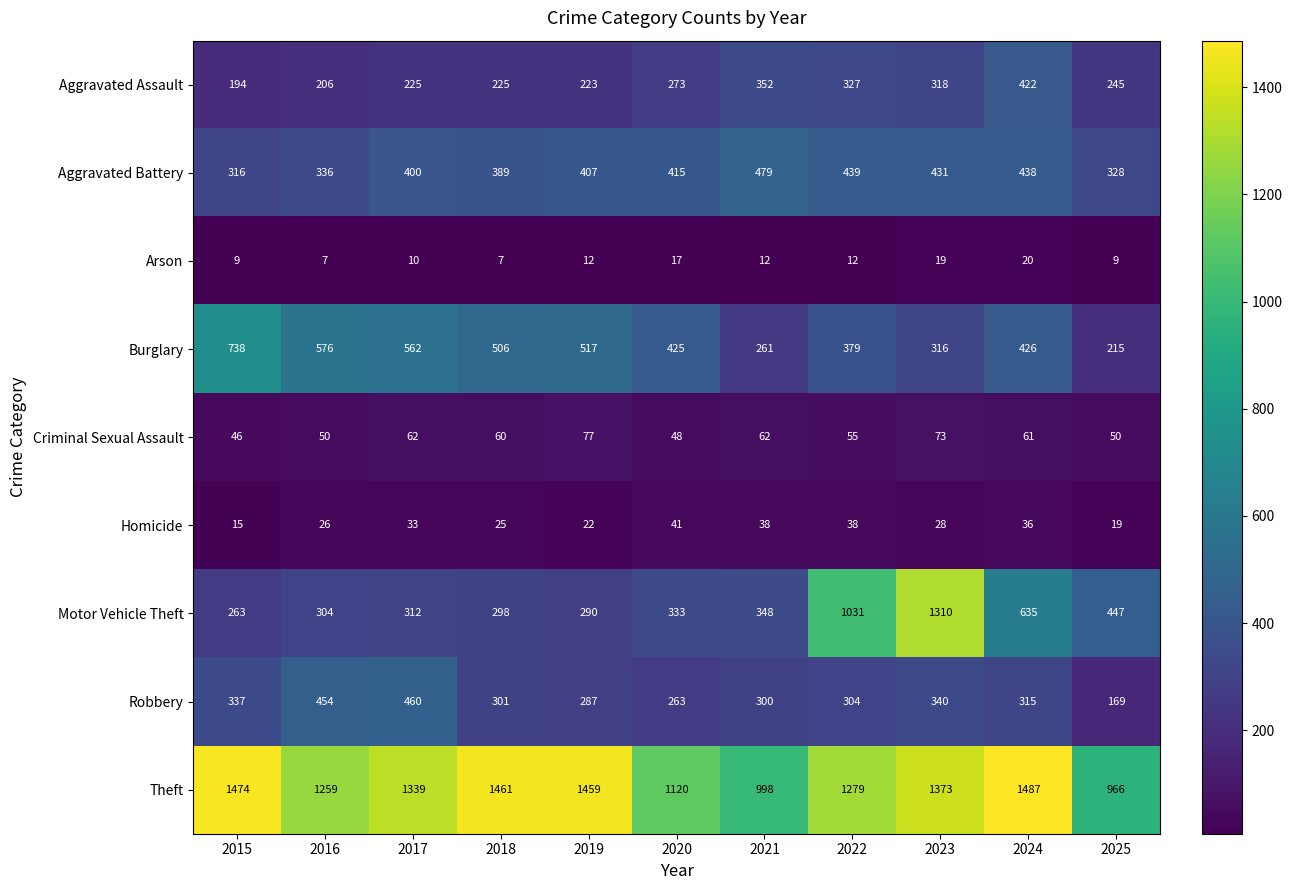

What is the total value across all series at 2022?

3864